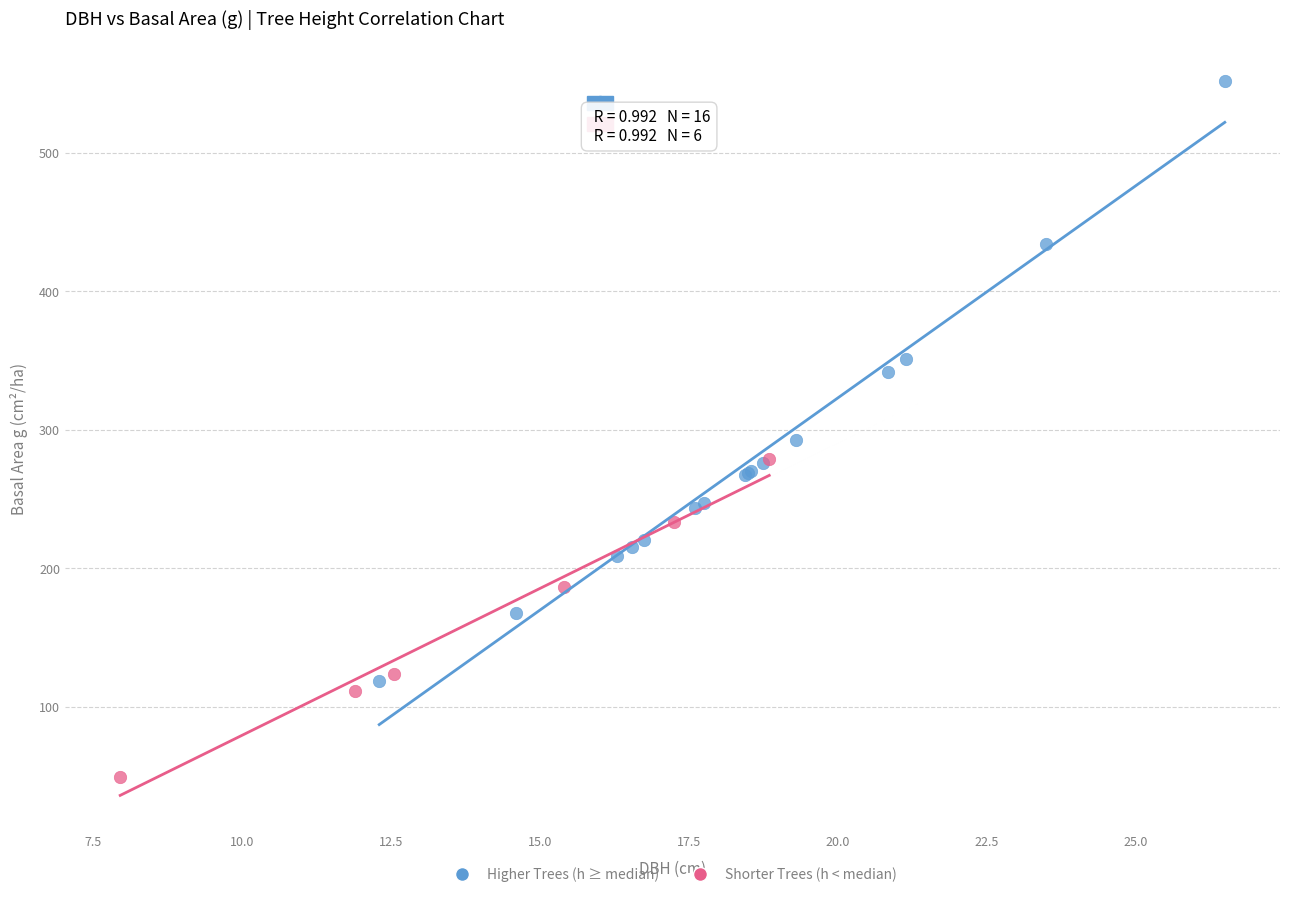

Which series reaches the minimum Y coordinate?

Shorter Trees (h < median)